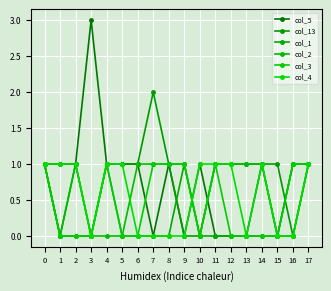

How many lines are shown in the chart?

6